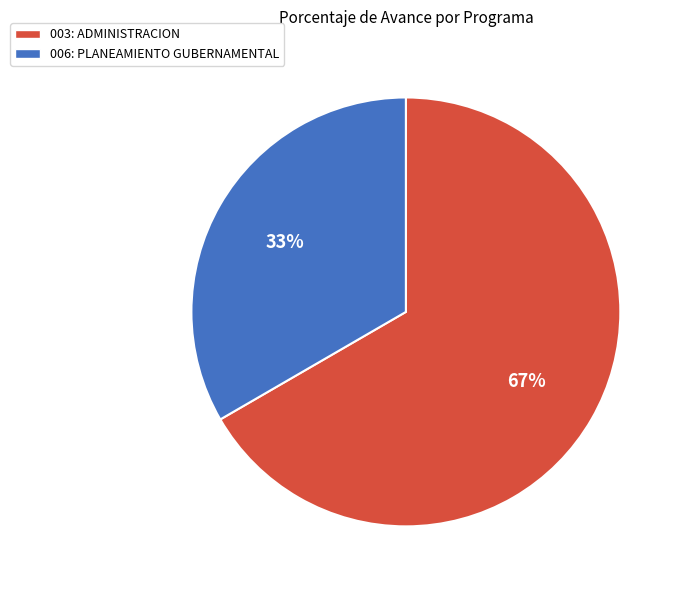

Rank the categories by value from highest to lowest.

003: ADMINISTRACION, 006: PLANEAMIENTO GUBERNAMENTAL